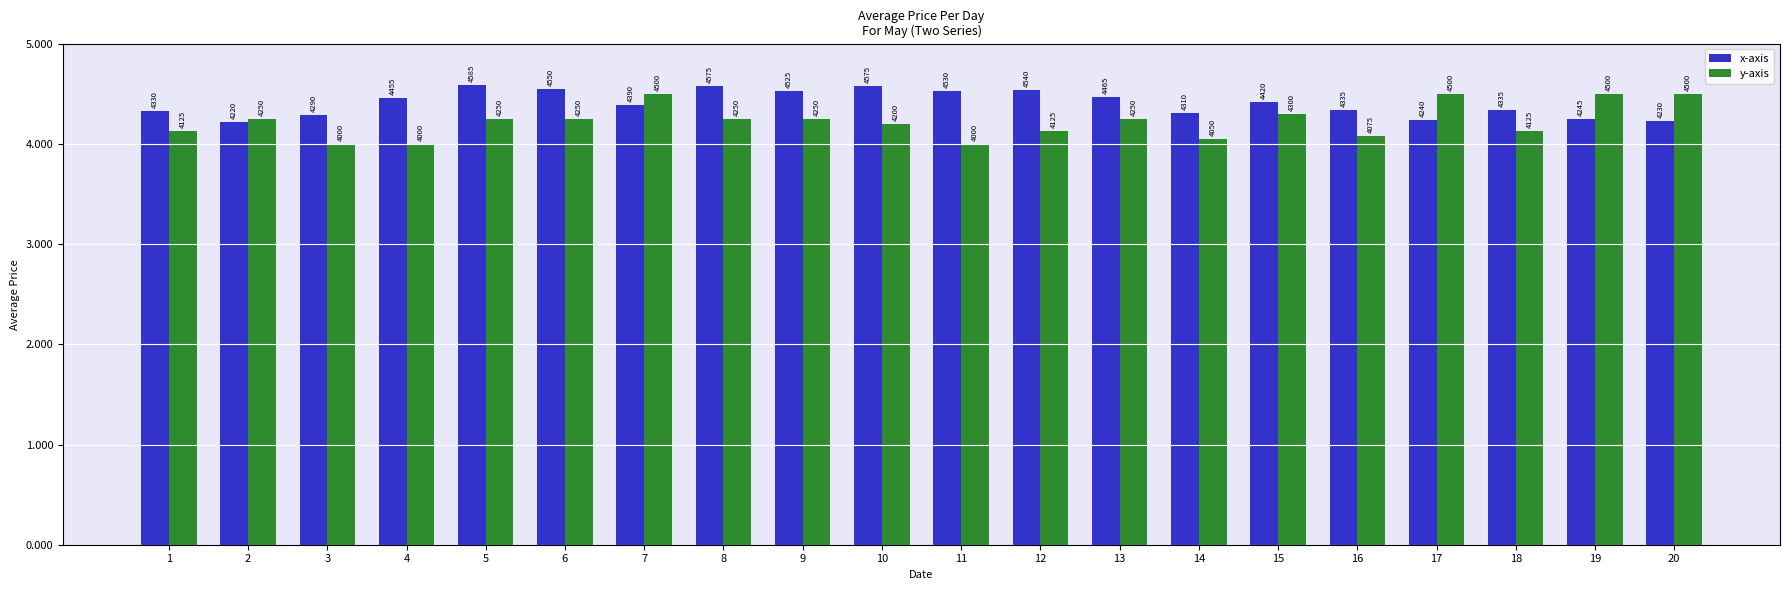

What are all the series names shown in the legend?

x-axis, y-axis